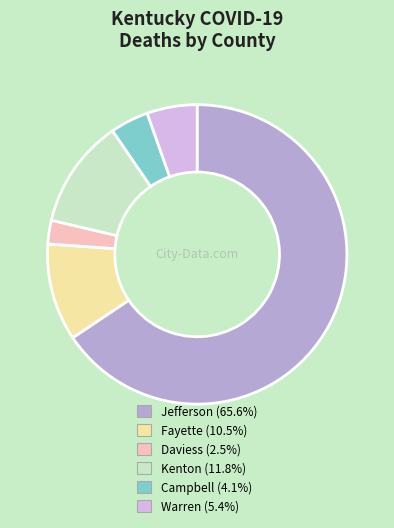

Is Jefferson (65.6%) the majority of the pie?

Yes